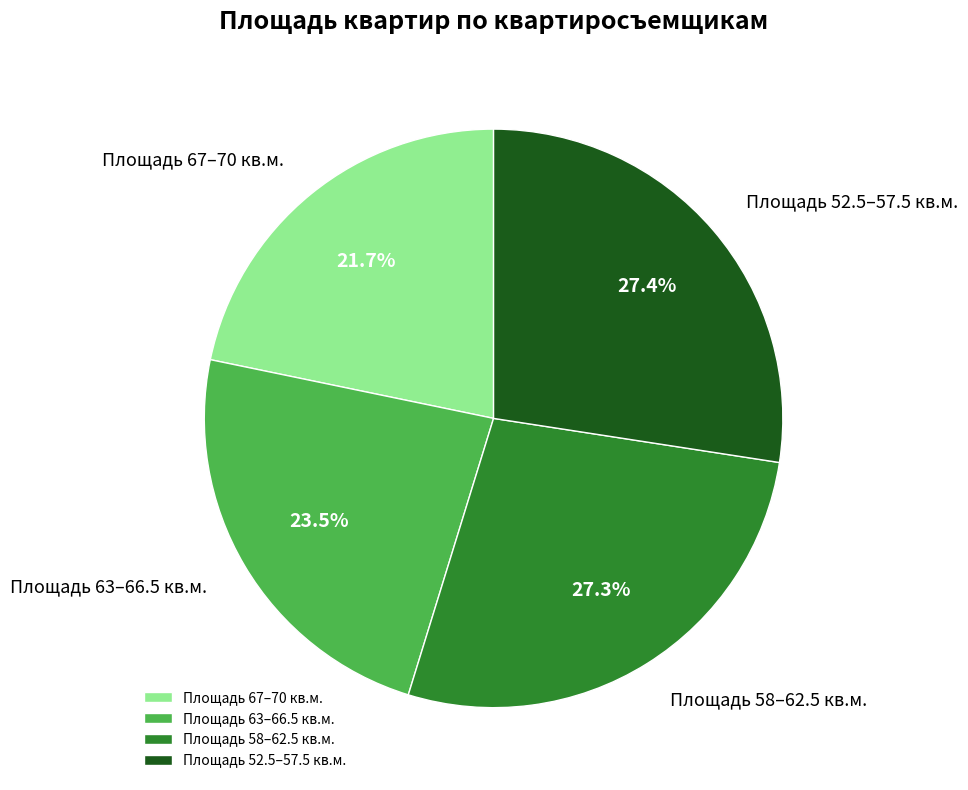

Combined, do Площадь 63–66.5 кв.м. and Площадь 52.5–57.5 кв.м. account for over 50%?

Yes